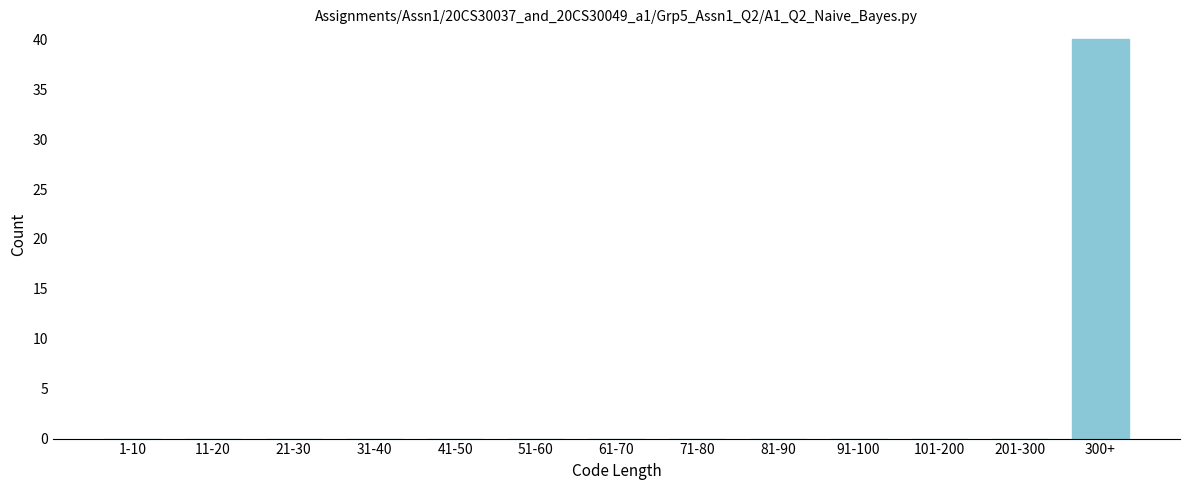

Reading left to right, extract all data points from this chart.

1-10=0	11-20=0	21-30=0	31-40=0	41-50=0	51-60=0	61-70=0	71-80=0	81-90=0	91-100=0	101-200=0	201-300=0	300+=40